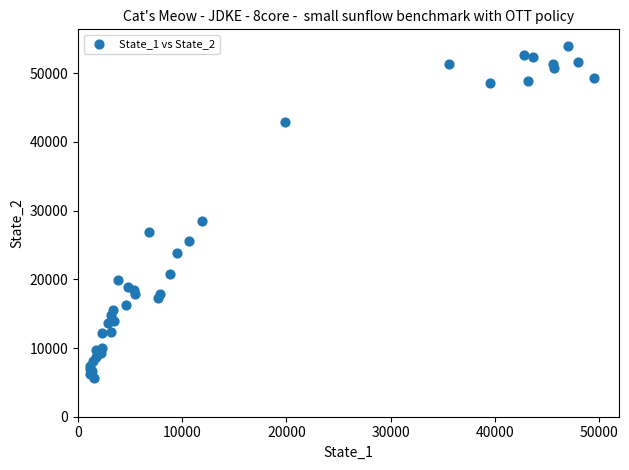

What Y value in the scatter plot is closest to 29802?

28480.0